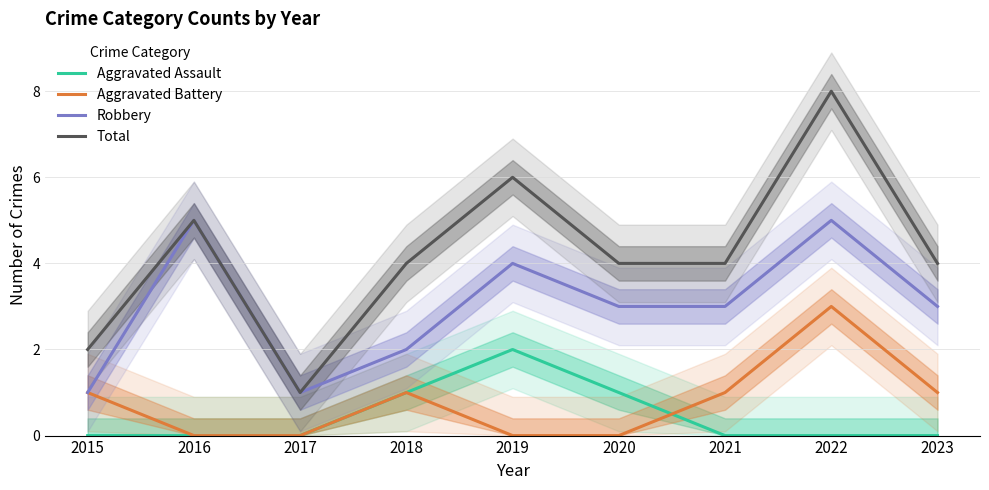

What is the total value across all series at 2020?

8